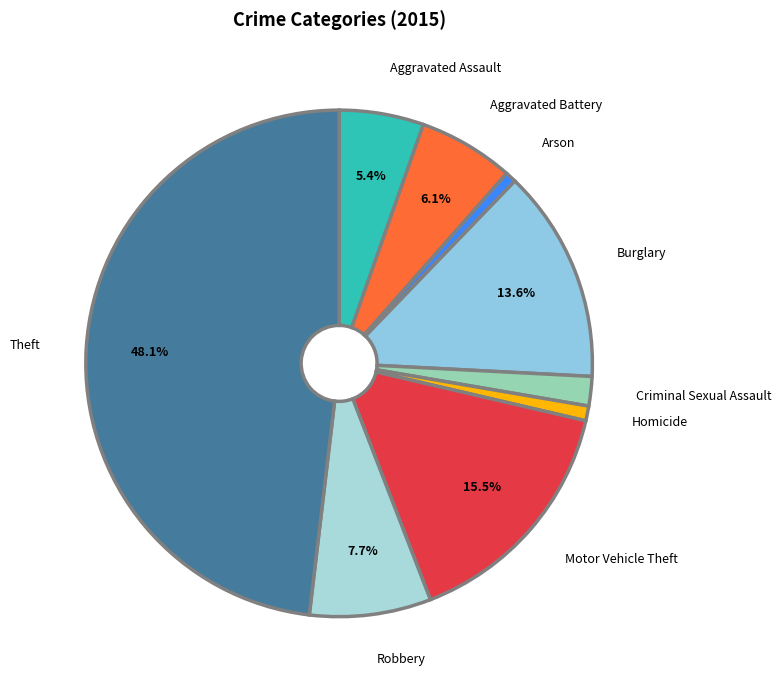

Which category has the biggest portion of the pie?

Theft